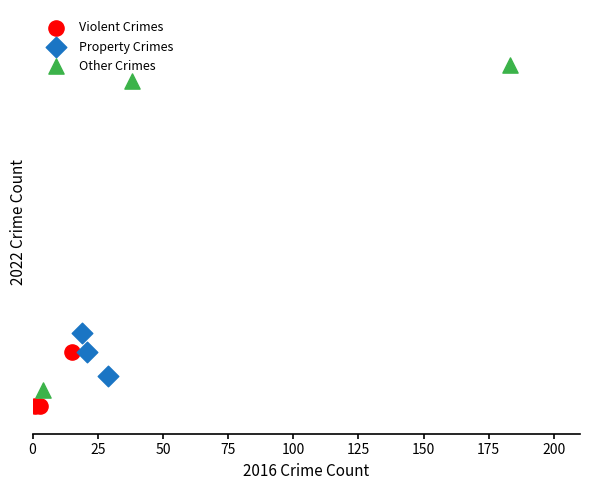

Which series contains the highest Y value?

Other Crimes